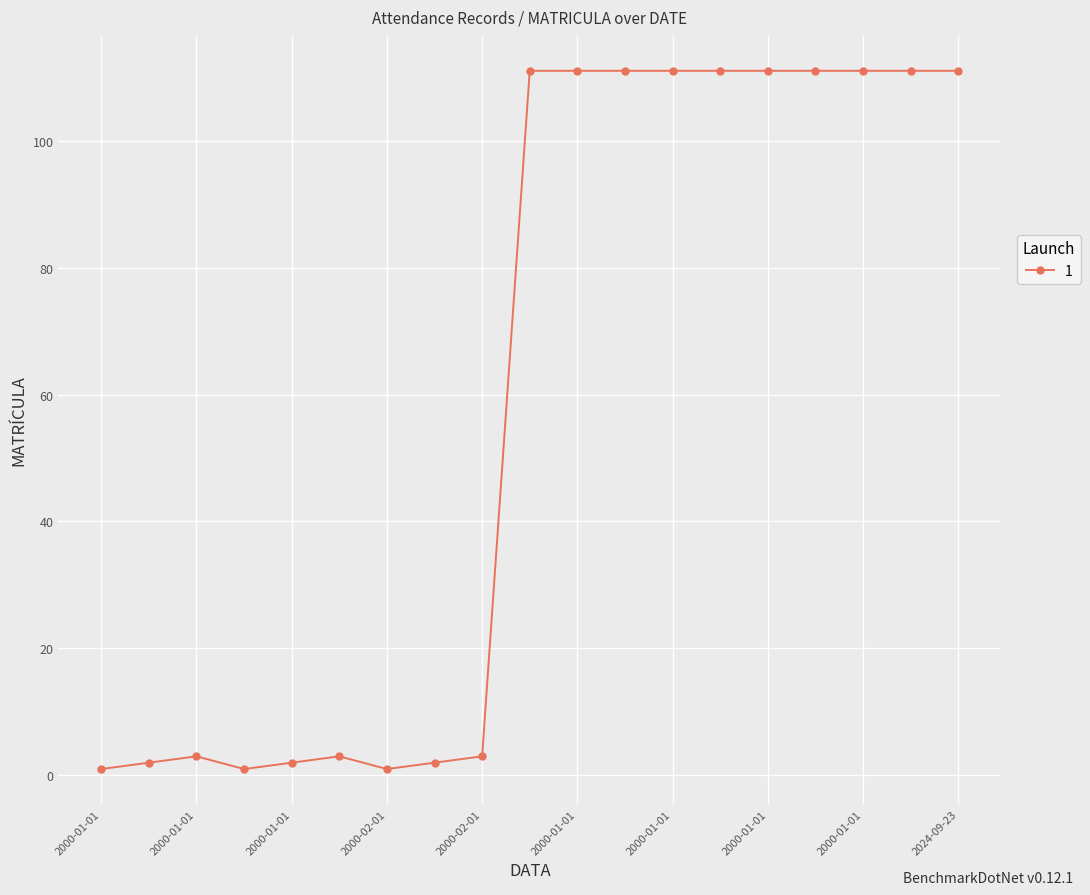

What is the difference between the maximum and minimum values?

110